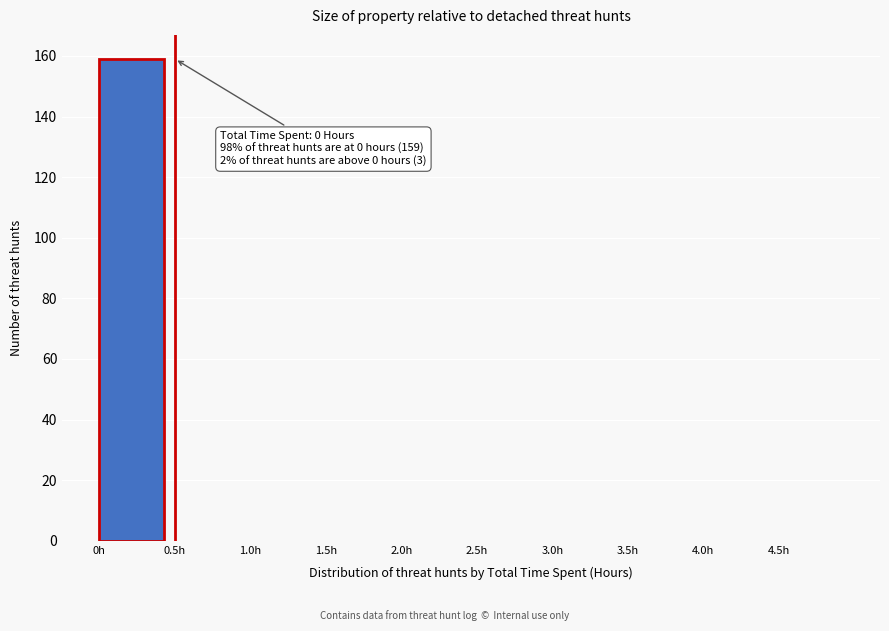

Over which range of the x-axis is the bar tallest?

0.0 to 0.5